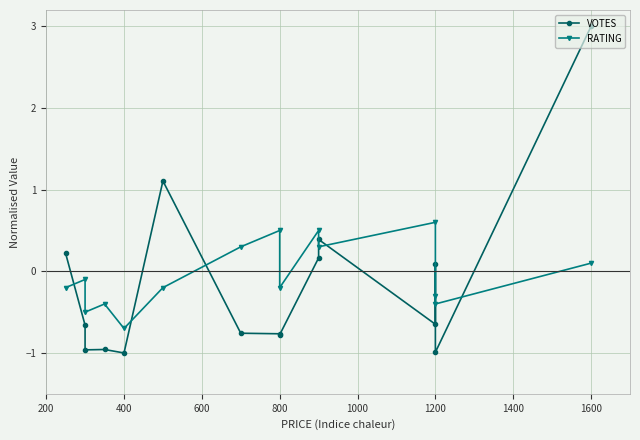

At how many categories does at least one series exceed 0?

9